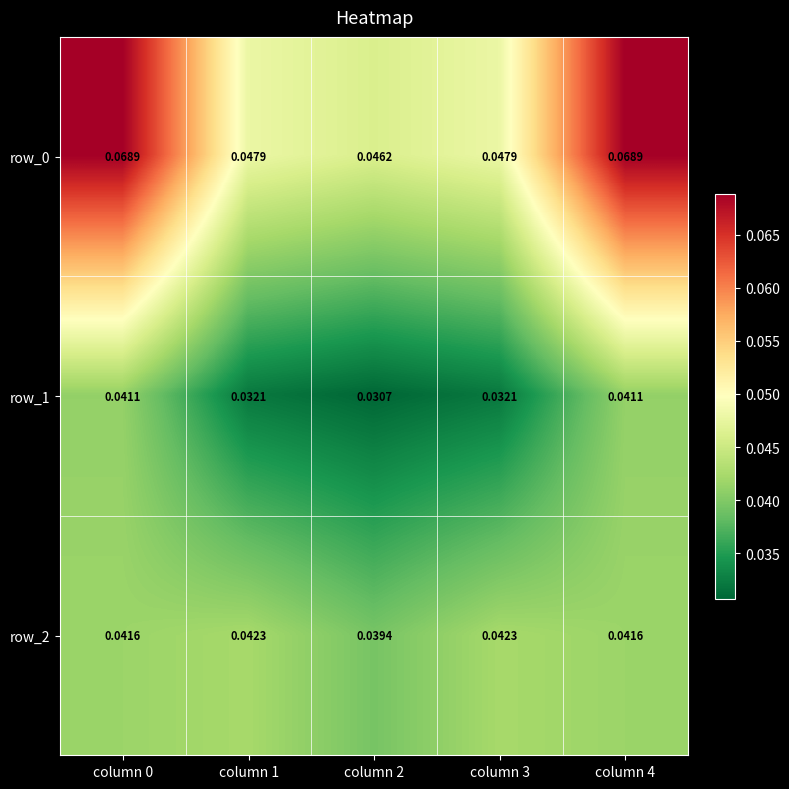

Count the number of data series in this chart.

3